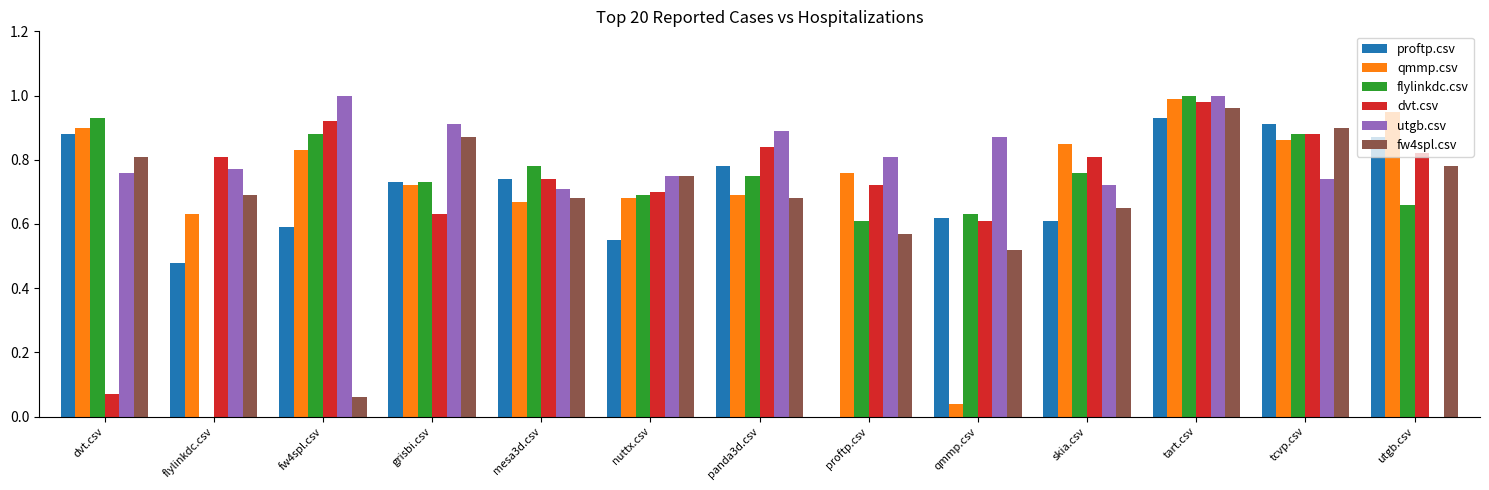

The utgb.csv series shows 0.2 at tcvp.csv. True or false?

False